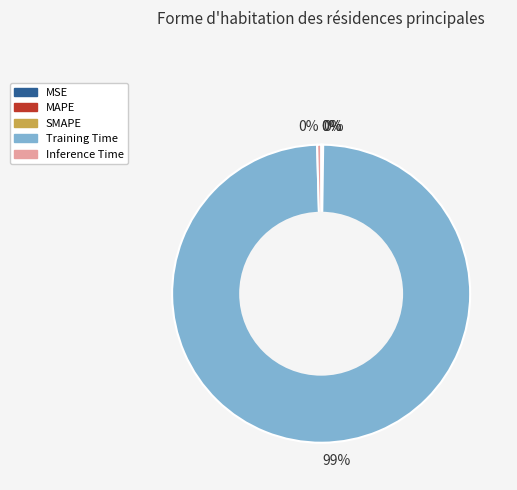

Is there a majority slice in this chart?

Yes